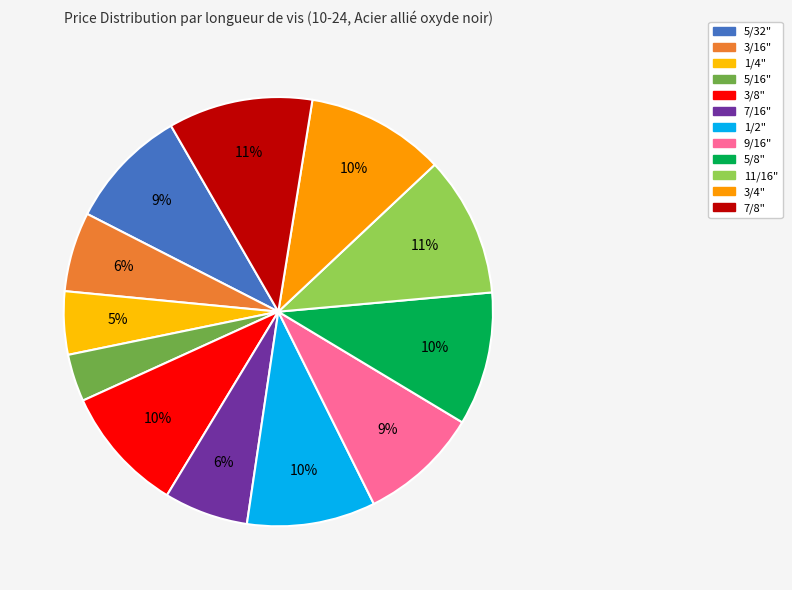

What portion of the pie excludes 1/2"?

90.3%